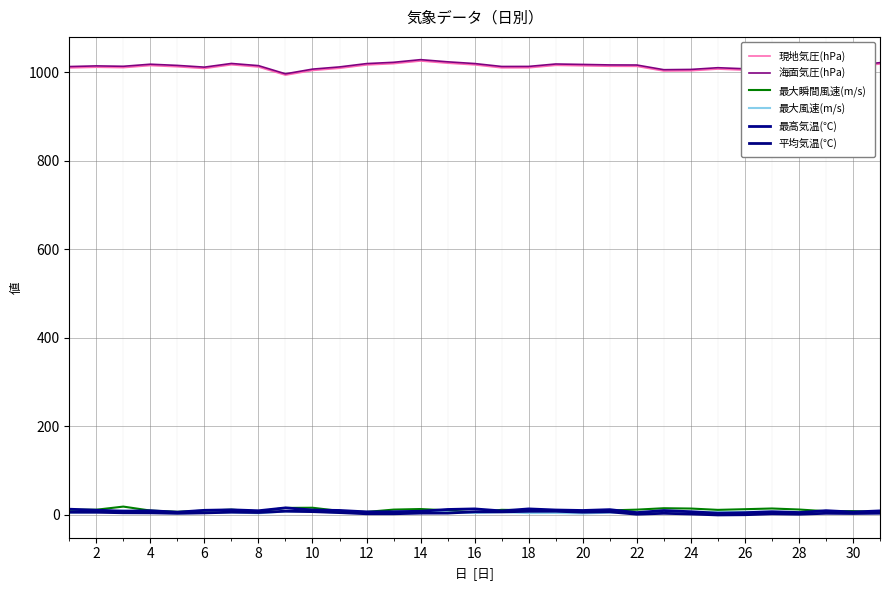

Does the chart display data point markers on the line(s)?

No